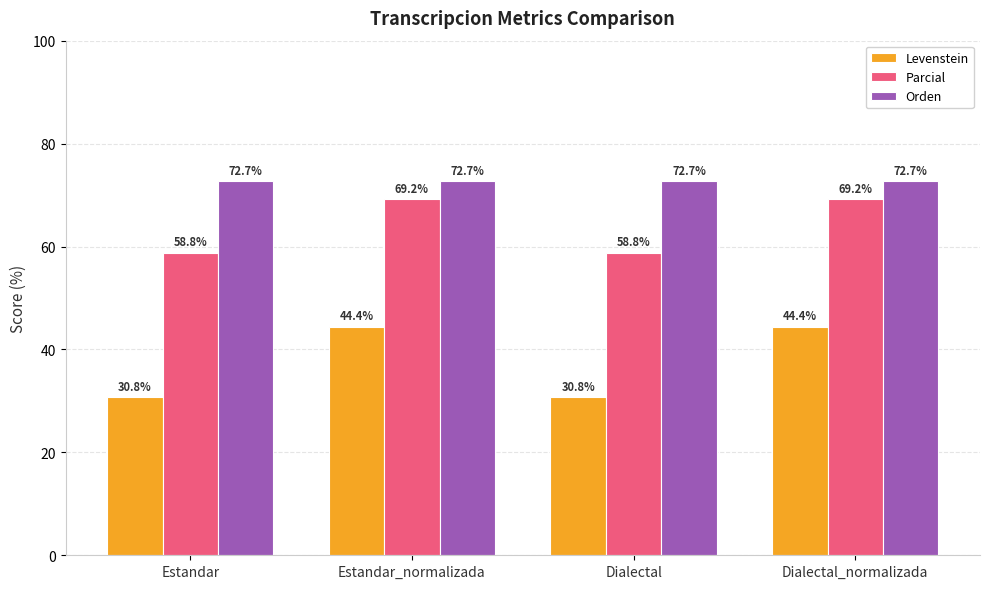

Is the value of Orden at Dialectal greater than the value of Parcial at Dialectal_normalizada?

Yes